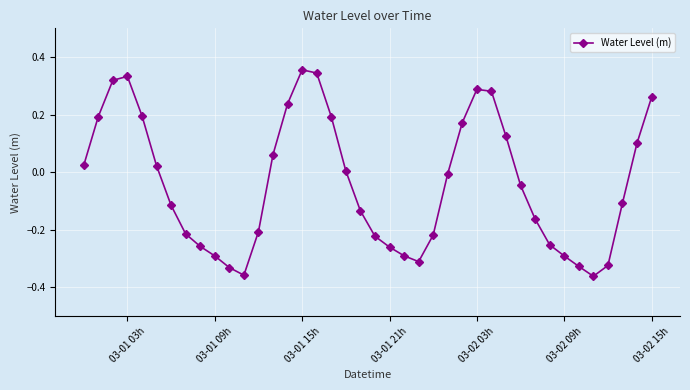

How many points are lower than both their immediate neighbors (excluding endpoints)?

3